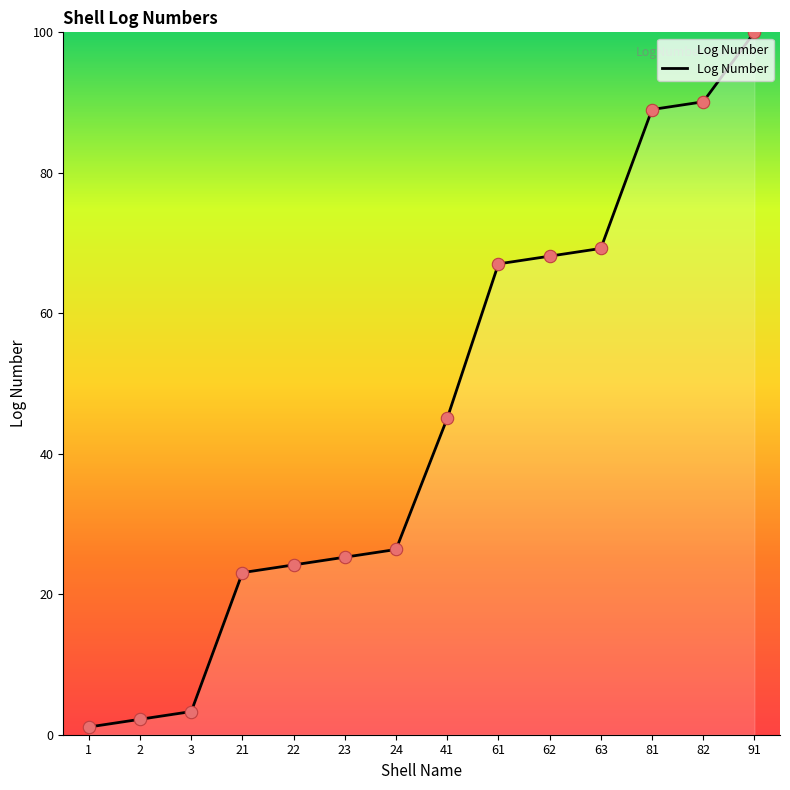

What is the change in value from 3 to 63?

+65.9